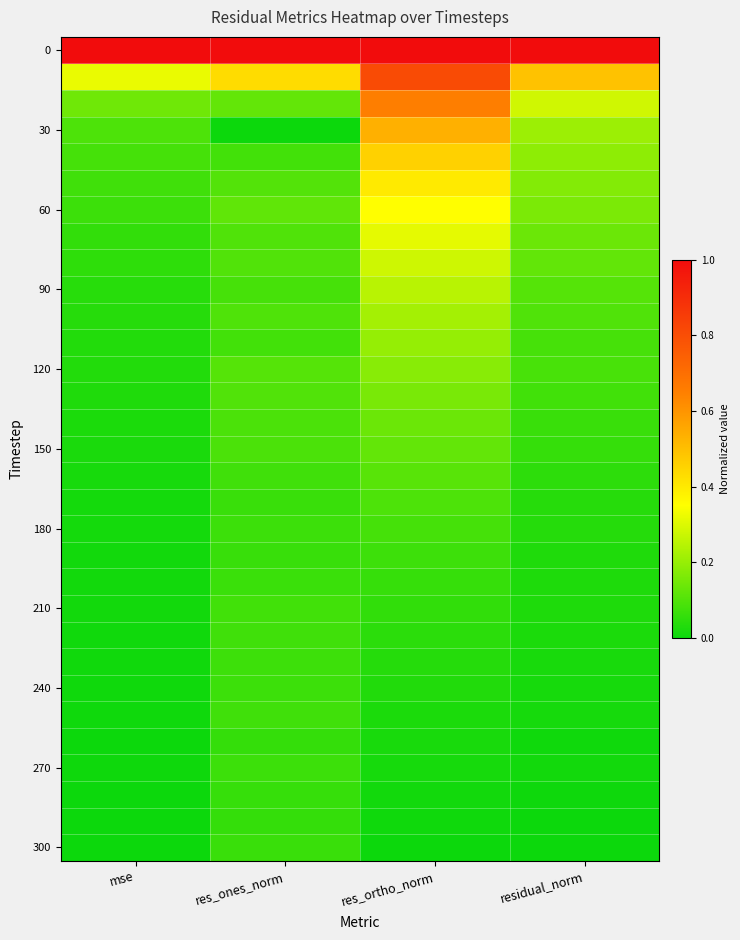

Between mse and res_ortho_norm, which is larger?

mse